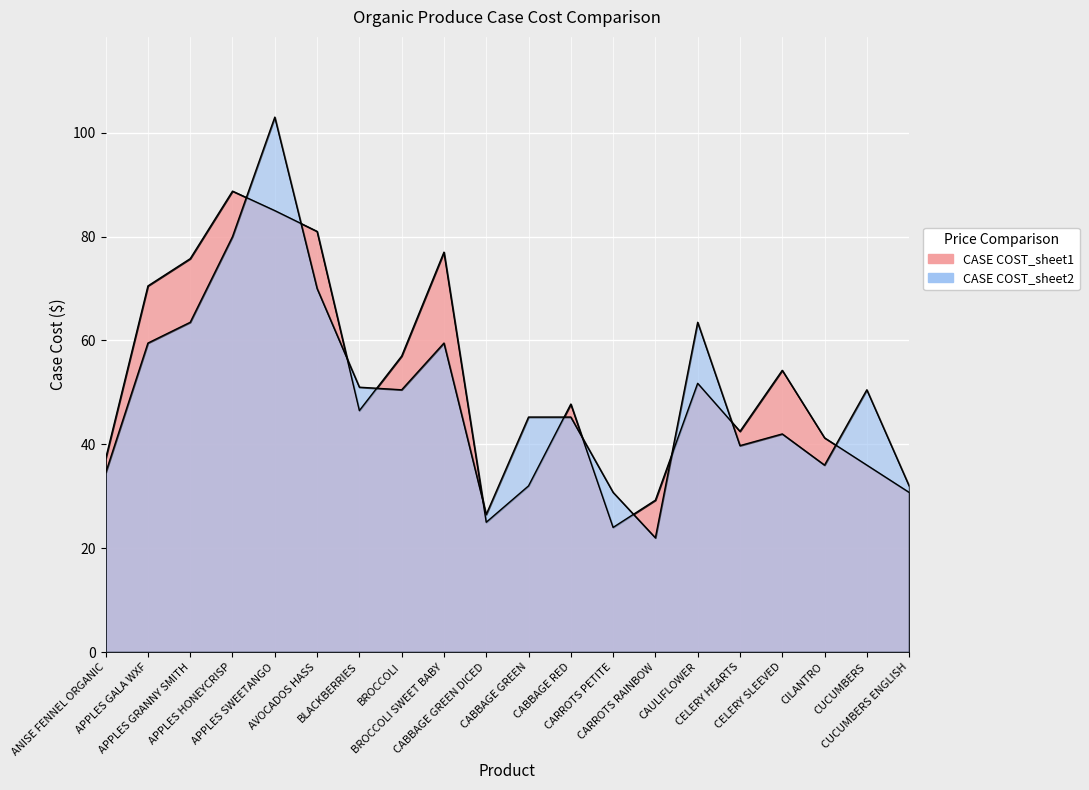

Where is CASE COST_sheet2 nearest to the value 62?

APPLES GRANNY SMITH